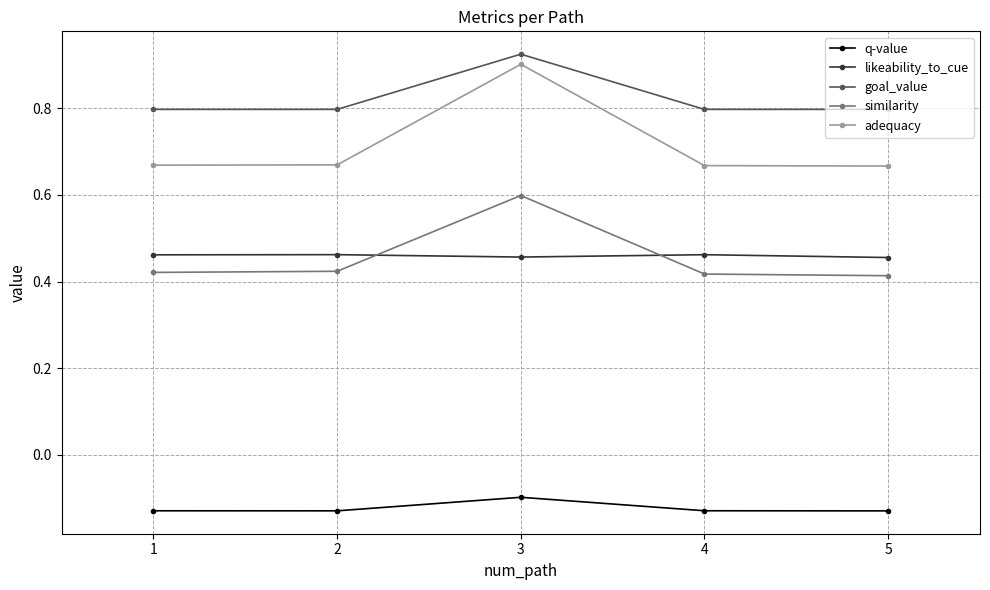

Which series has the widest spread of values?

adequacy